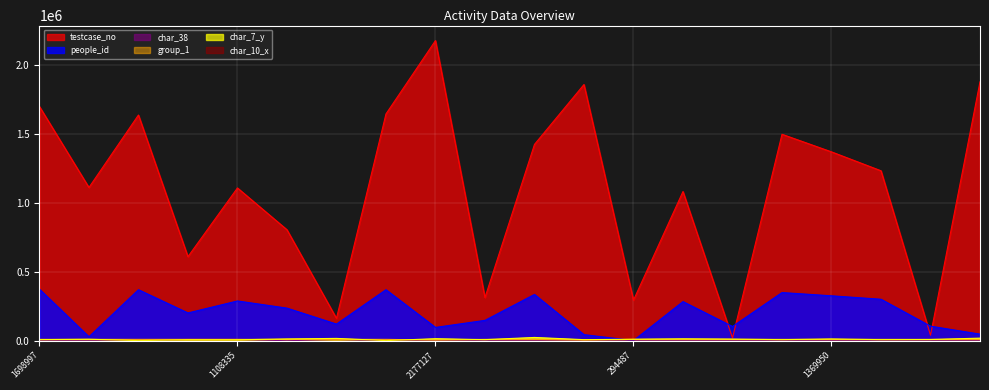

How many data points in people_id are less than 236690?

10